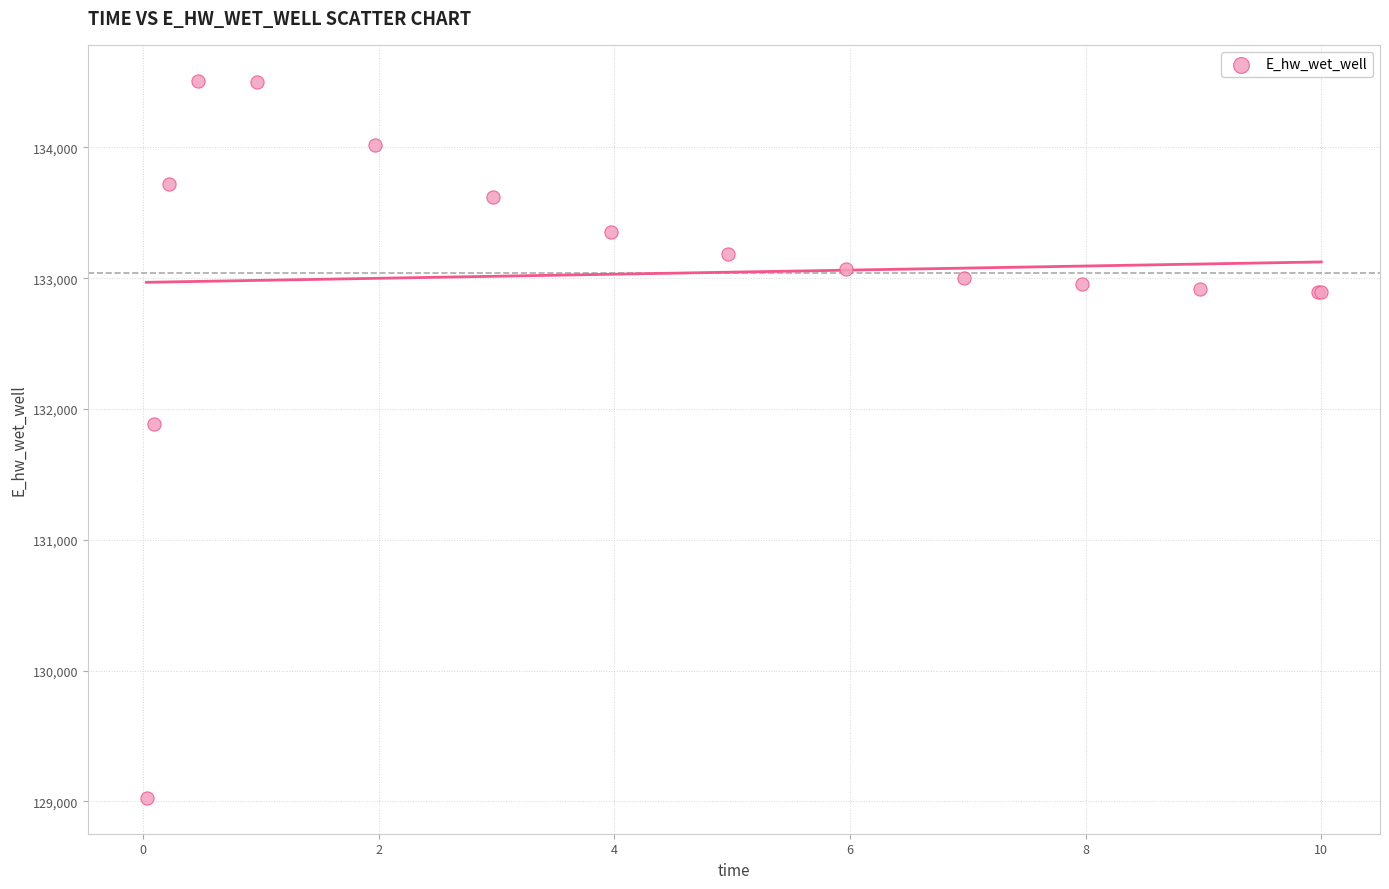

What Y value in the scatter plot is closest to 131768?

131887.3